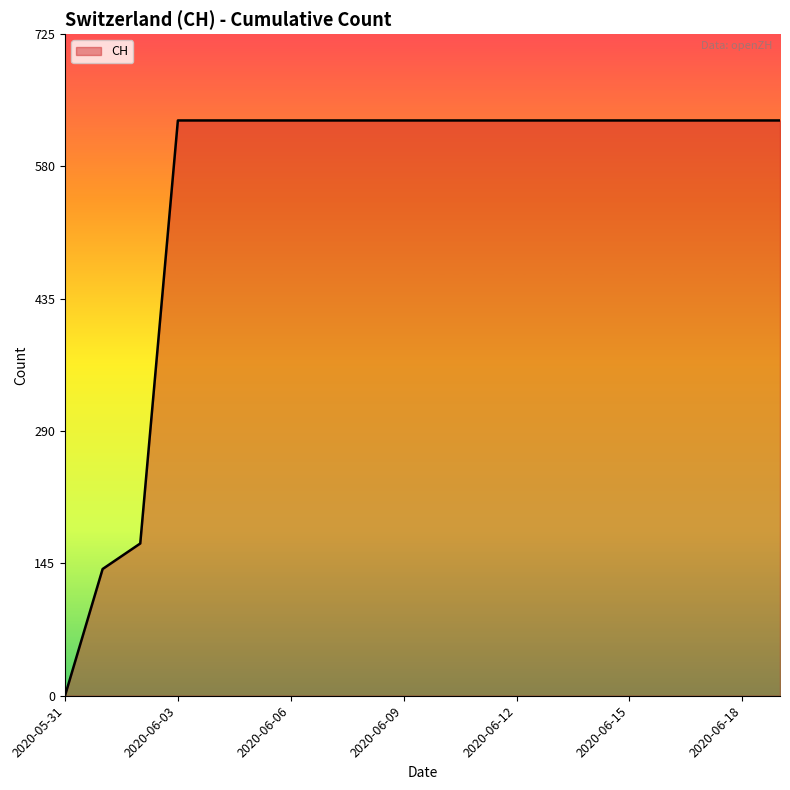

Reading right to left, what are all the values shown in this chart?

631	631	631	631	631	631	631	631	631	631	631	631	631	631	631	631	631	167	139	0